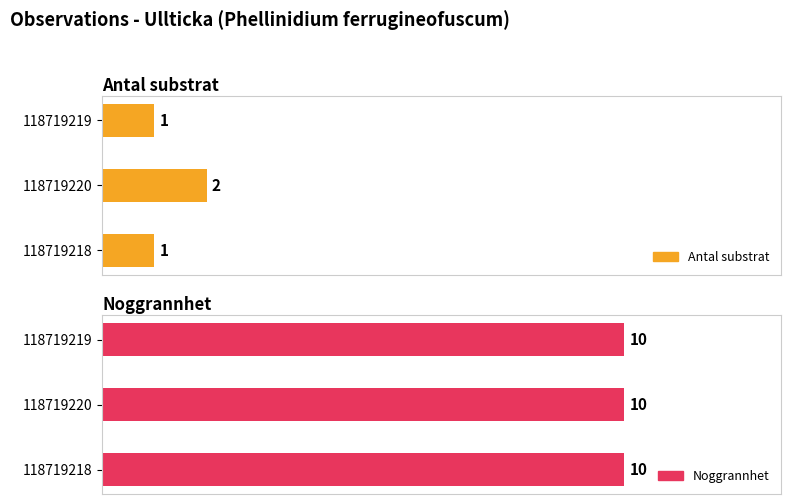

What are all the series names shown in the legend?

Antal substrat, Noggrannhet